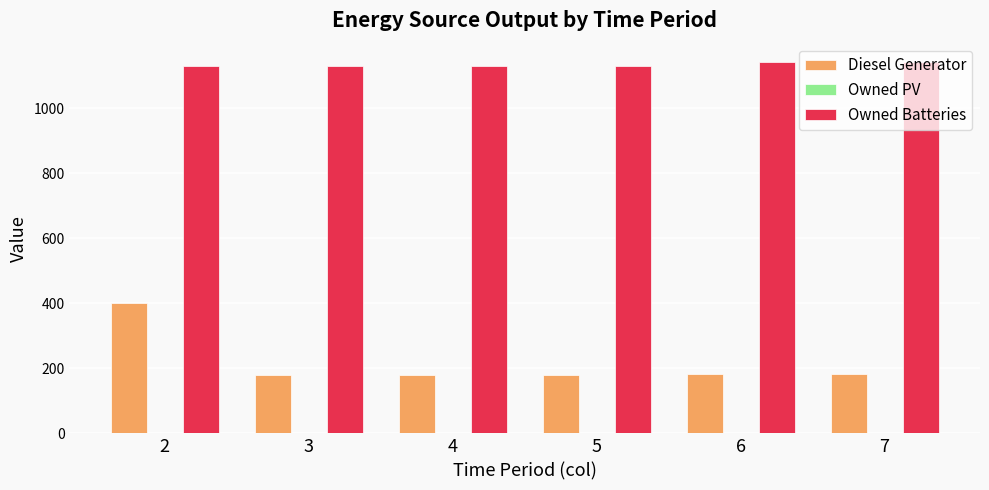

Rank the series at 5 from highest to lowest value.

Owned Batteries, Diesel Generator